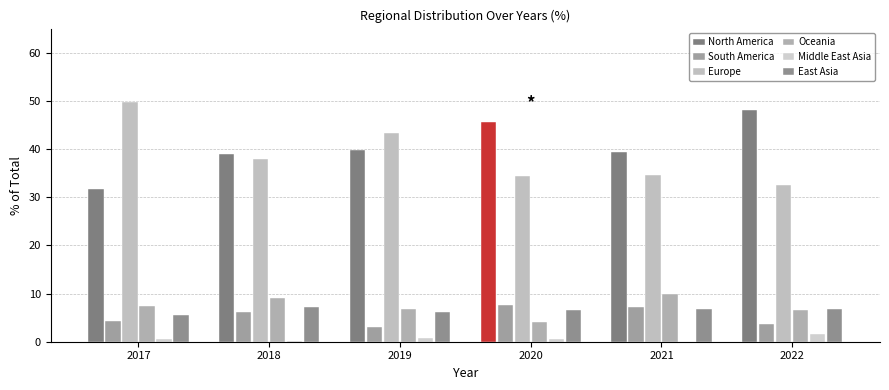

Between 2020 and 2022, which series saw the biggest shift?

South America